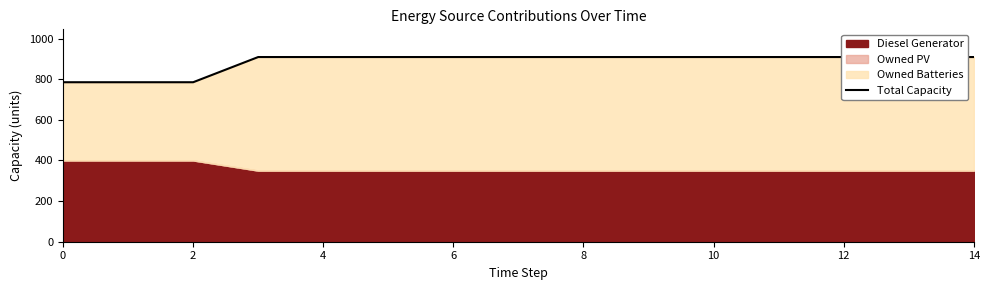

True or false: the data shows 909 at 6.

True